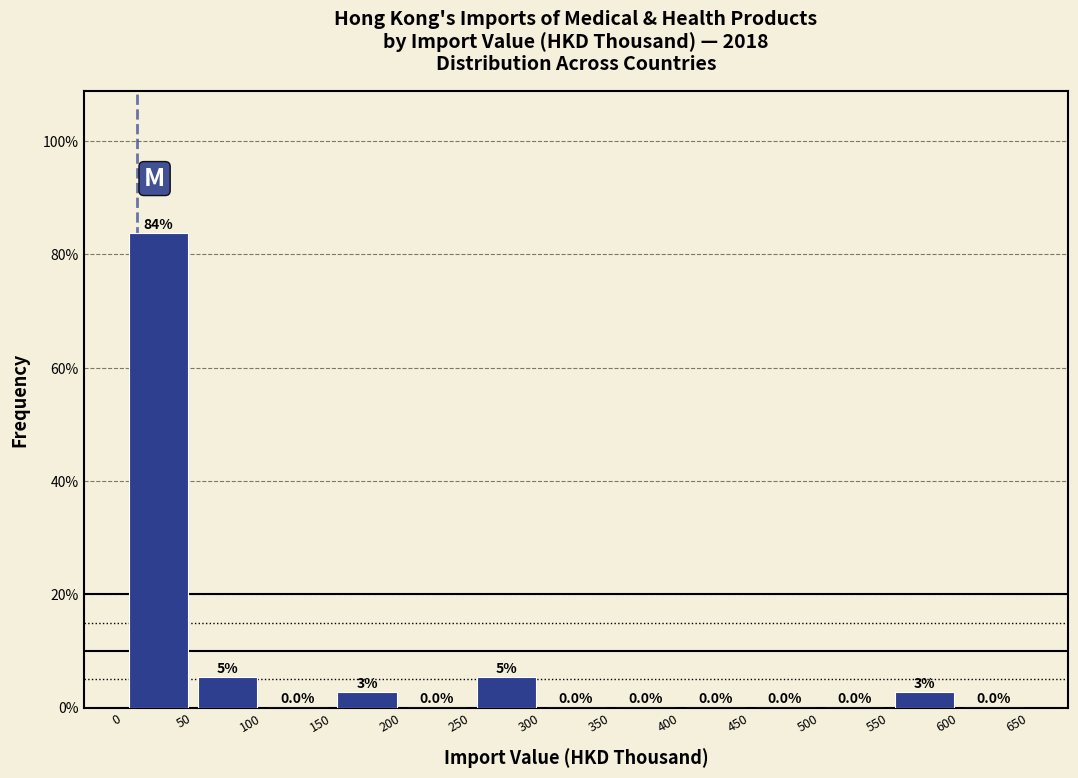

Which range on the x-axis has the tallest bar?

0 to 50